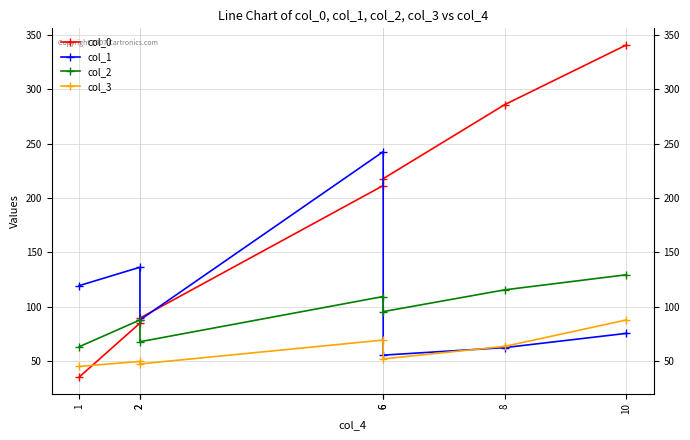

Is it true that col_1 equals 94.1 at 6?

False